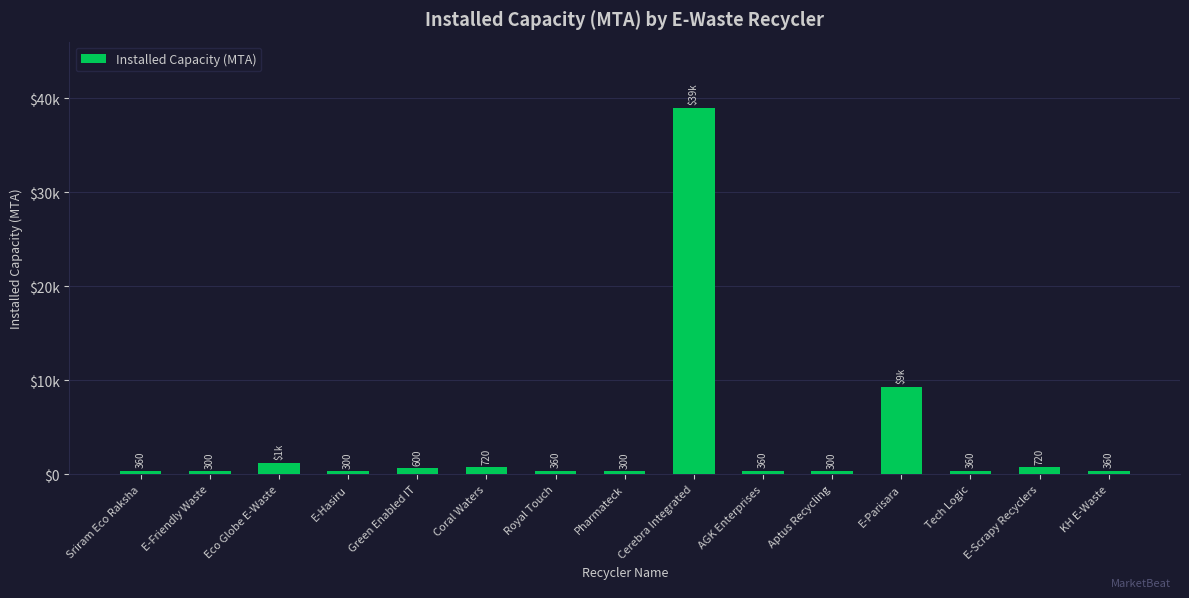

List the labels in order of value, smallest first.

E-Friendly Waste, E-Hasiru, Pharmateck, Aptus Recycling, Sriram Eco Raksha, Royal Touch, AGK Enterprises, Tech Logic, KH E-Waste, Green Enabled IT, Coral Waters, E-Scrapy Recyclers, Eco Globe E-Waste, E-Parisara, Cerebra Integrated